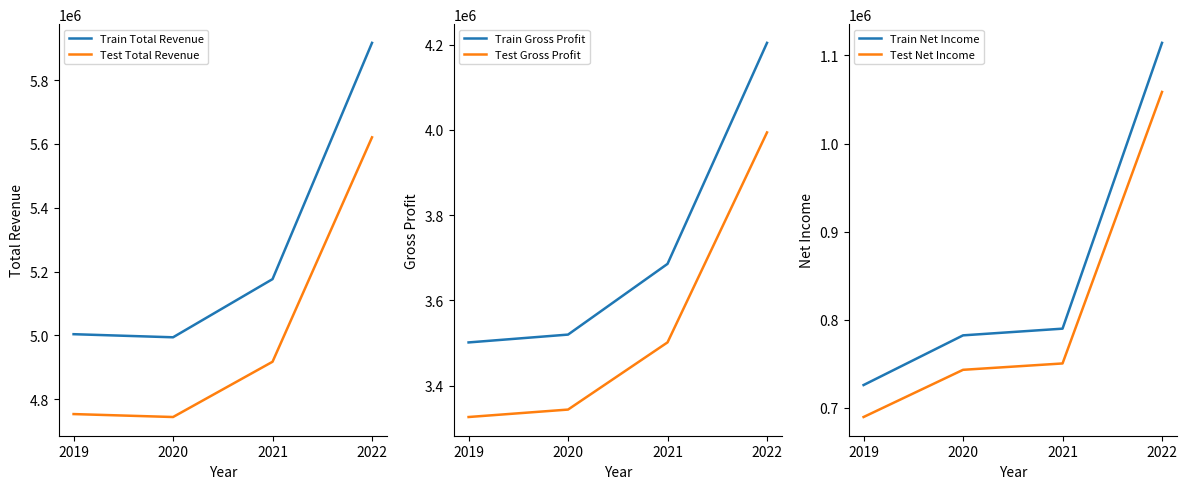

True or false: Train Gross Profit and Train Total Revenue intersect in this chart.

False